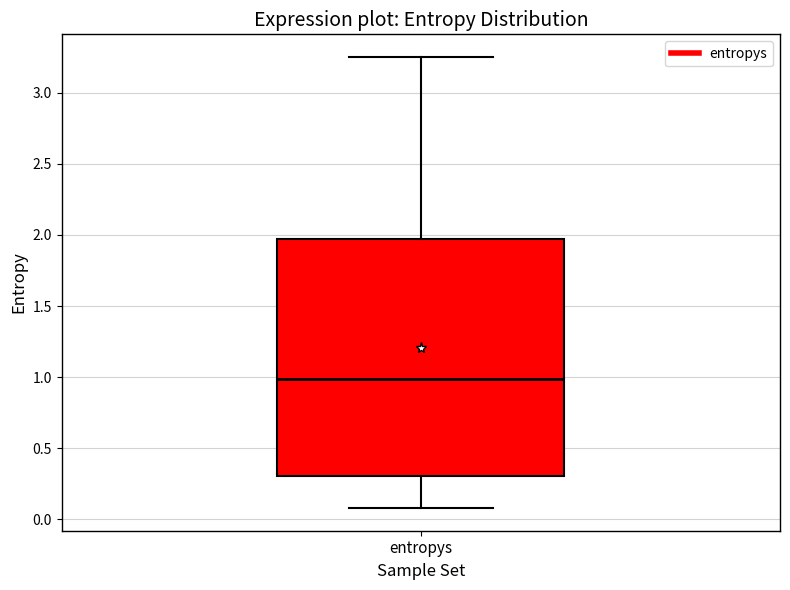

Where does the median line of the box for entropys sit on the y-axis? The values are not printed on the chart, so give them approximately, as read against the axis.

1.00